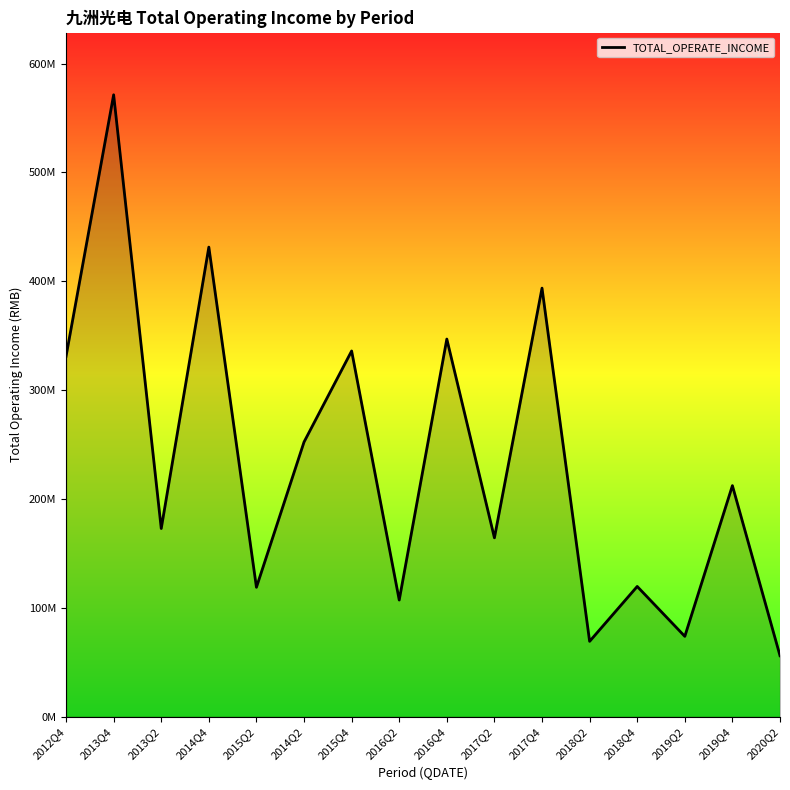

Where is the first local maximum?

2013Q4